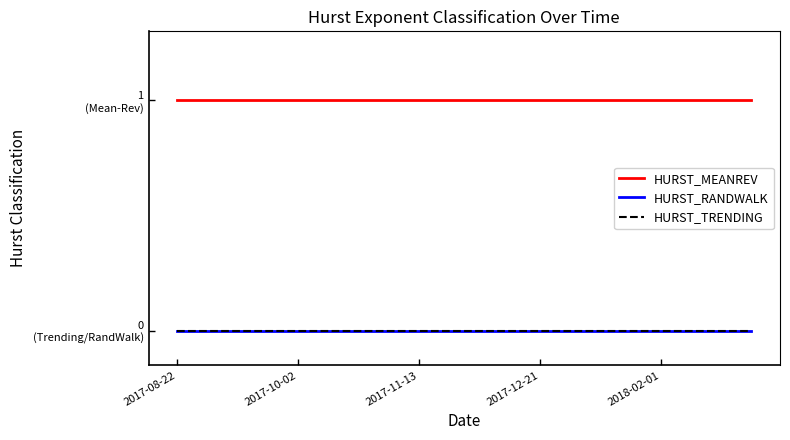

What is the maximum value shown in the chart?

1